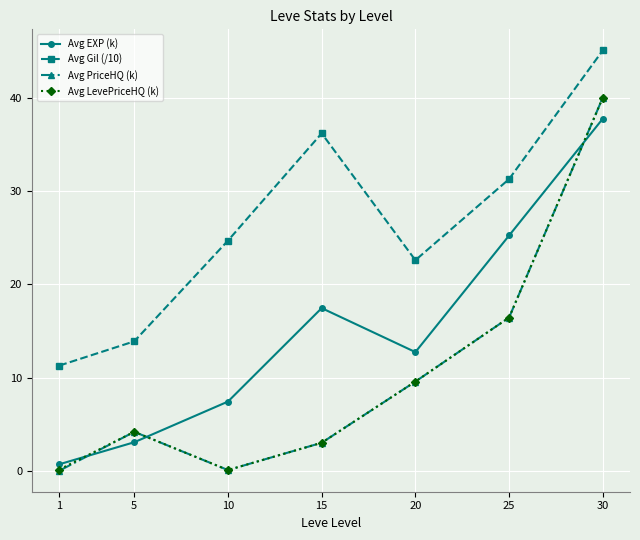

What is the difference between the highest and lowest values at 25?

14.8